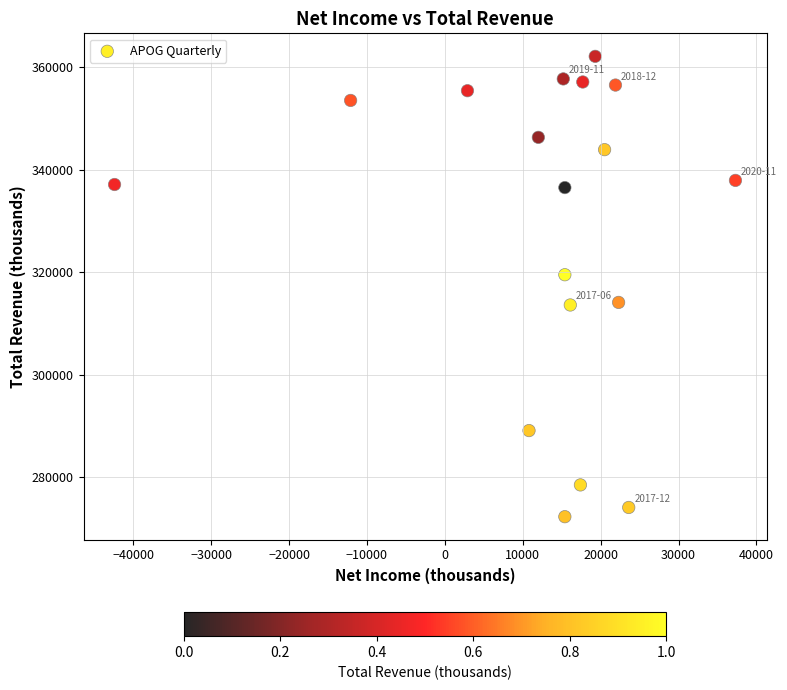

What is the range of Y values (max minus min)?

89800